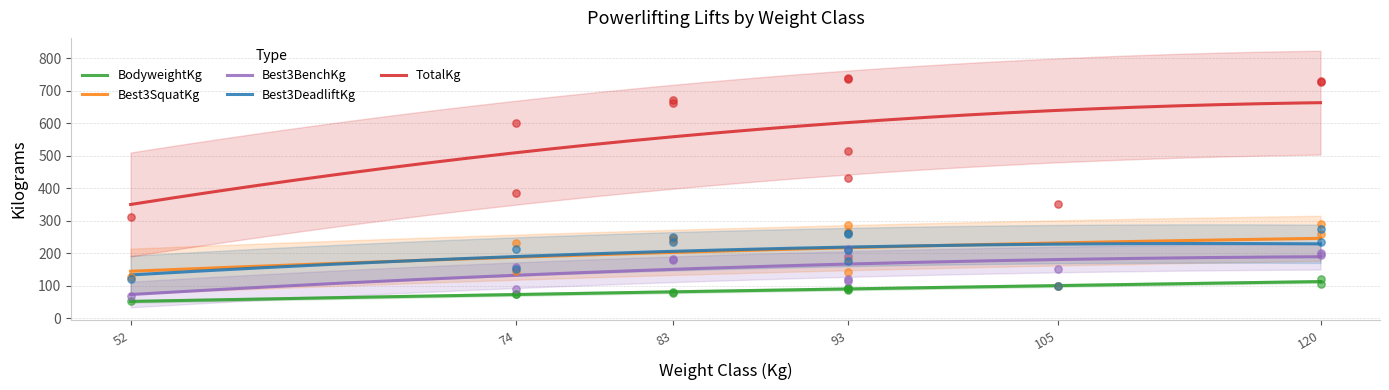

Which series reaches the maximum Y coordinate?

TotalKg